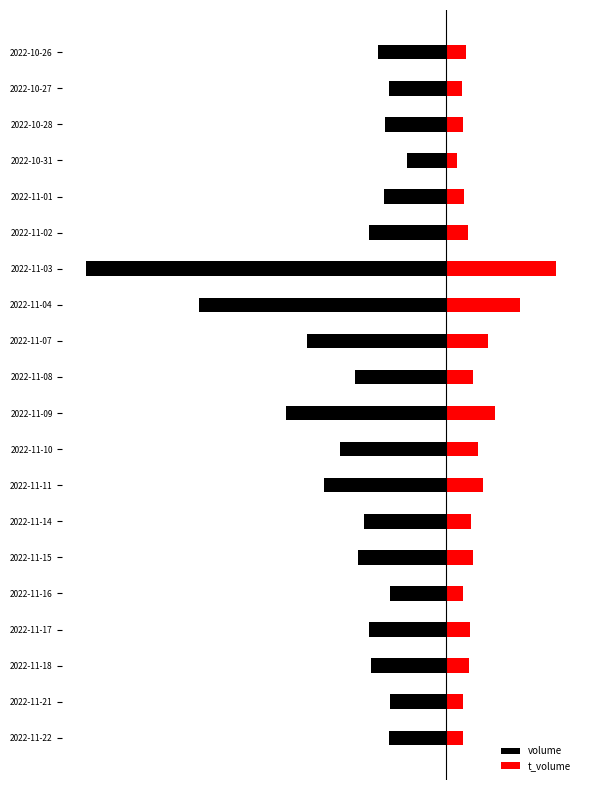

Which series has the largest total across all categories?

t_volume